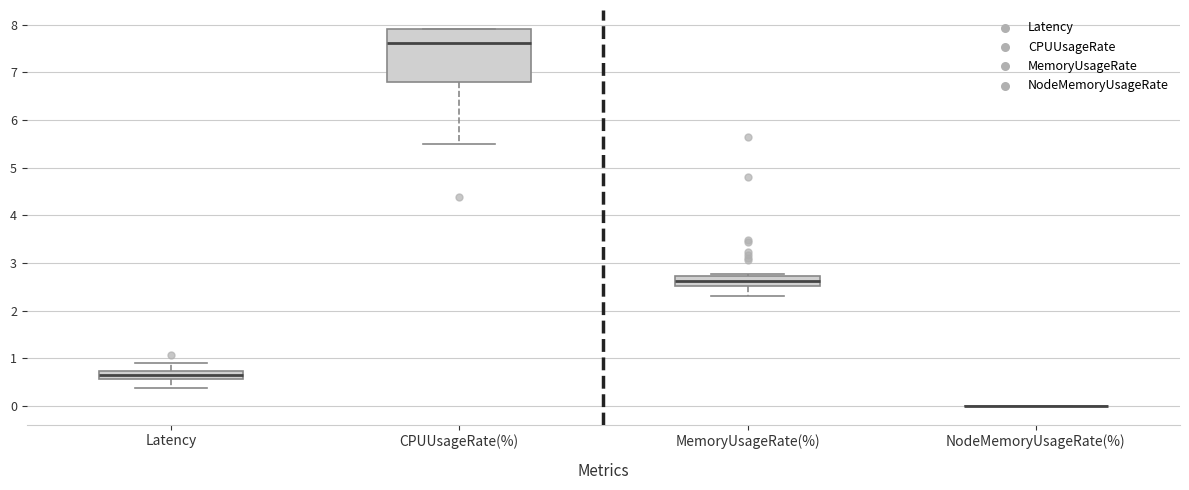

Comparing the boxes themselves (not the whiskers), which one is the tallest?

CPUUsageRate(%)